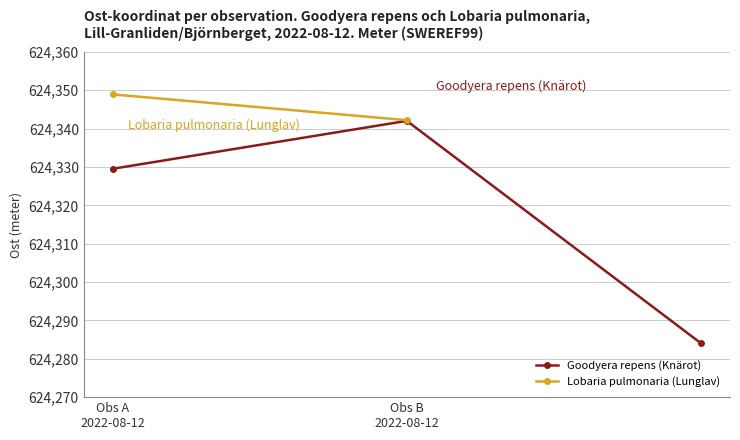

What is the sum of the values at 2 and Obs A
2022-08-12?

1248613.6